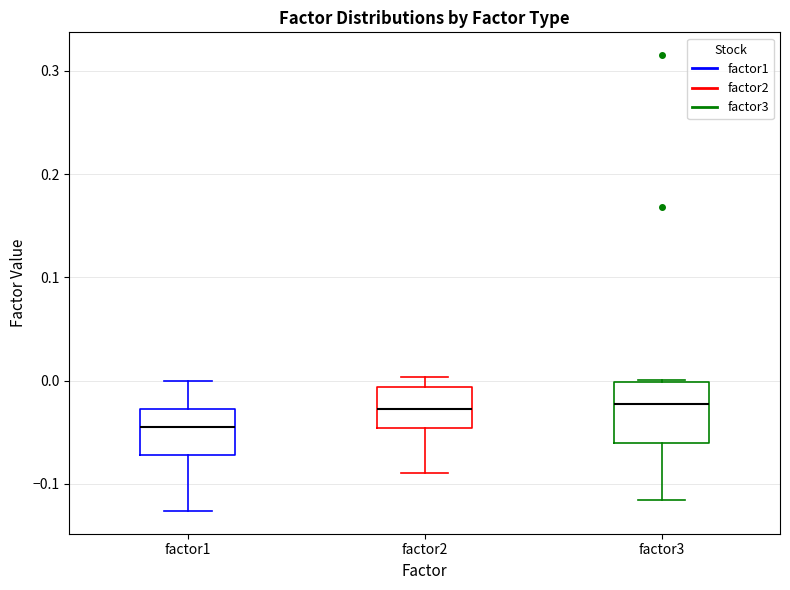

Reading left to right, transcribe this box plot: for each box, give where its median line is, the range the box spans, and where its two whiskers end, as read against the y-axis. The values are not printed on the chart, so give them approximately, as read against the axis.

factor1: median -0.04, box -0.07 to -0.03, whiskers -0.13 to 0.00
factor2: median -0.03, box -0.05 to -0.01, whiskers -0.09 to 0.00
factor3: median -0.02, box -0.06 to 0.00, whiskers -0.12 to 0.00